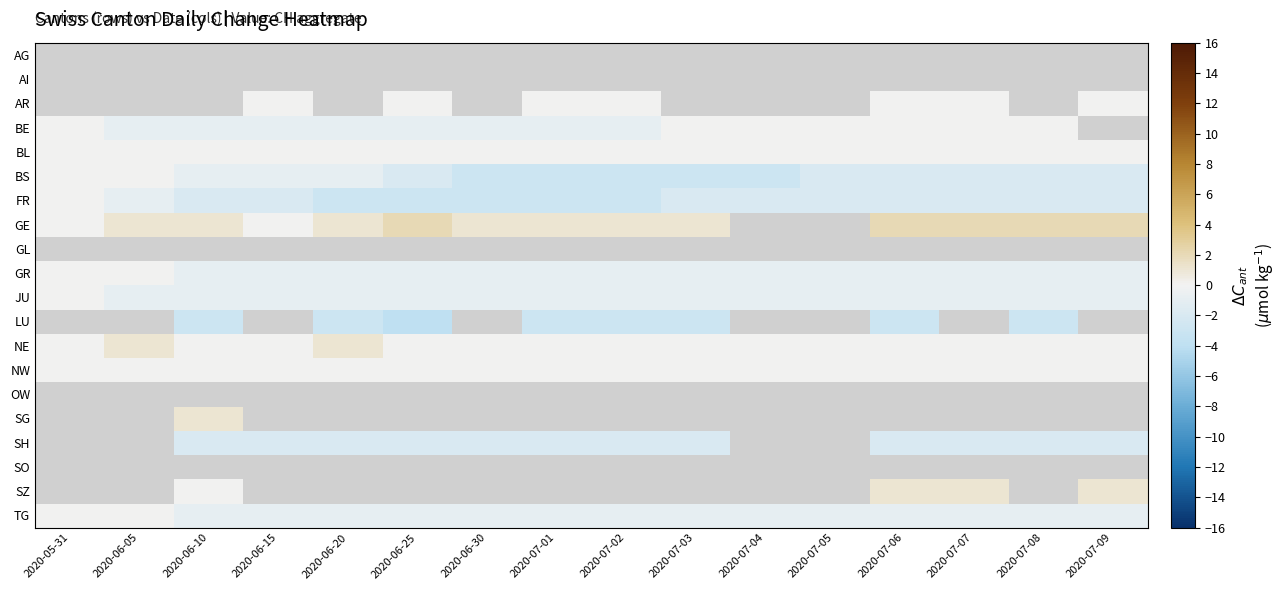

At which label does BL reach its minimum?

2020-05-31